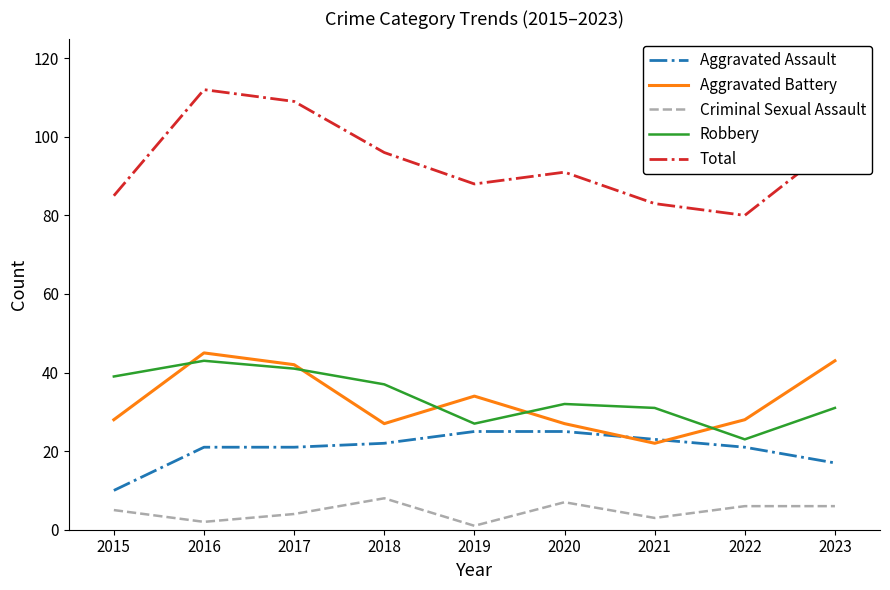

Where is Robbery nearest to the value 33?

2020